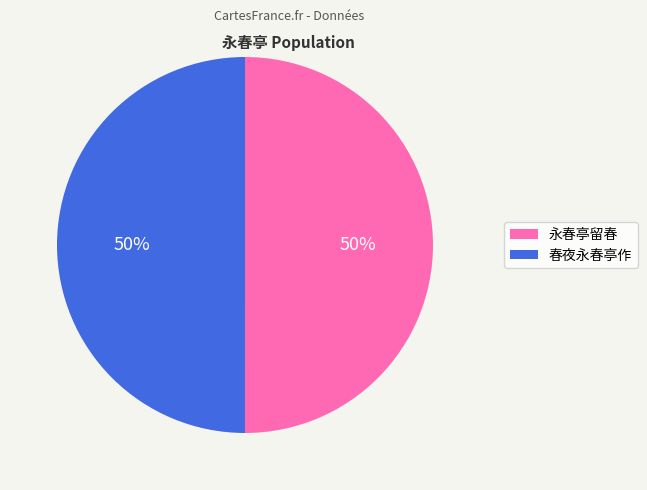

Count the number of slices in the pie.

2